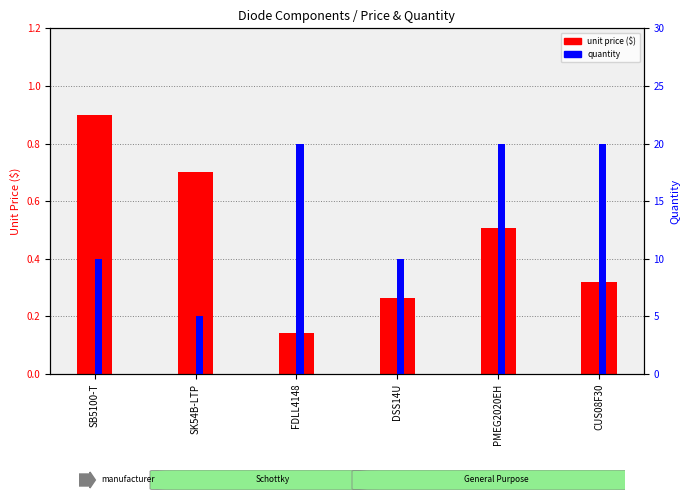

What is the maximum value shown in the chart?

20.0